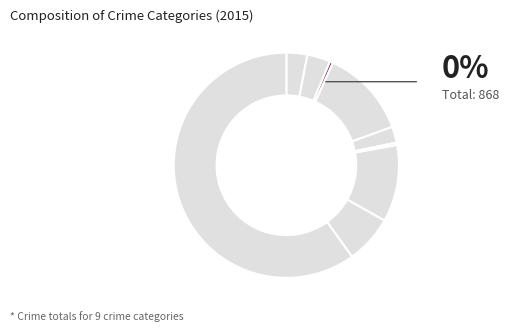

How many segments does this pie chart have?

9